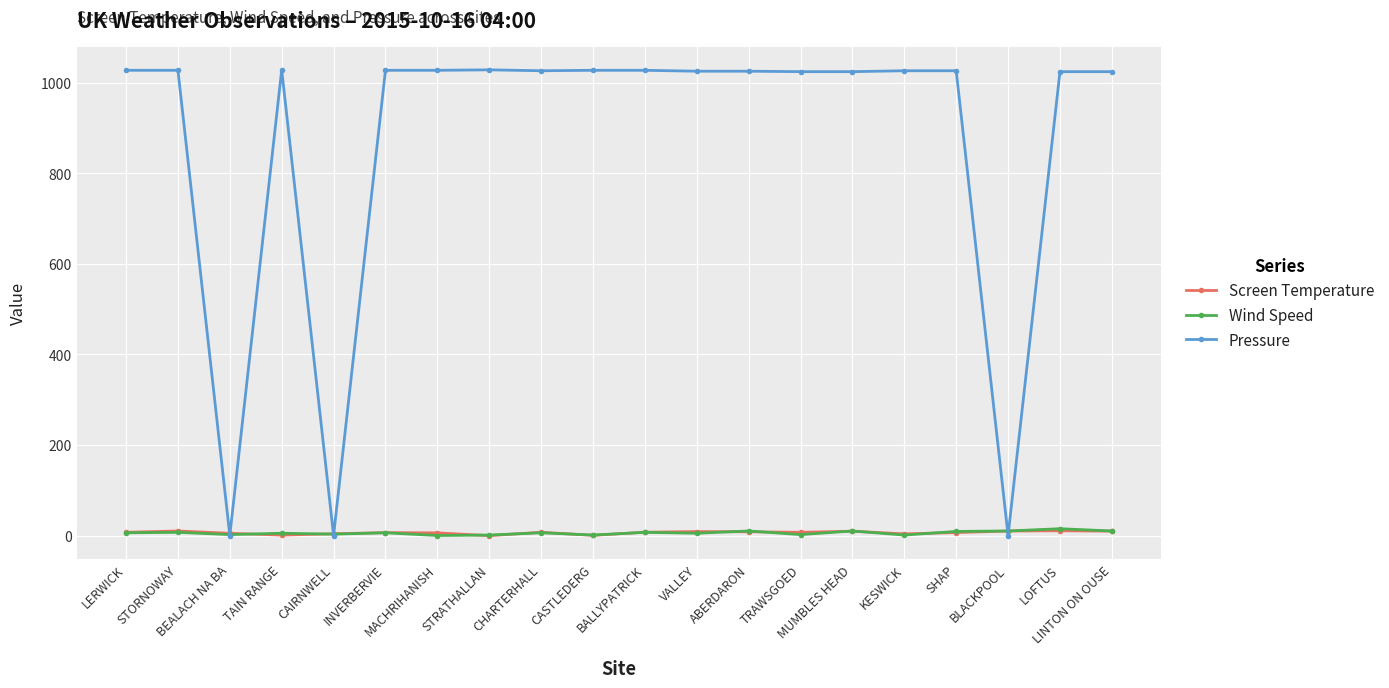

What is the value of the Pressure point at the 17th from the left?

1027.0